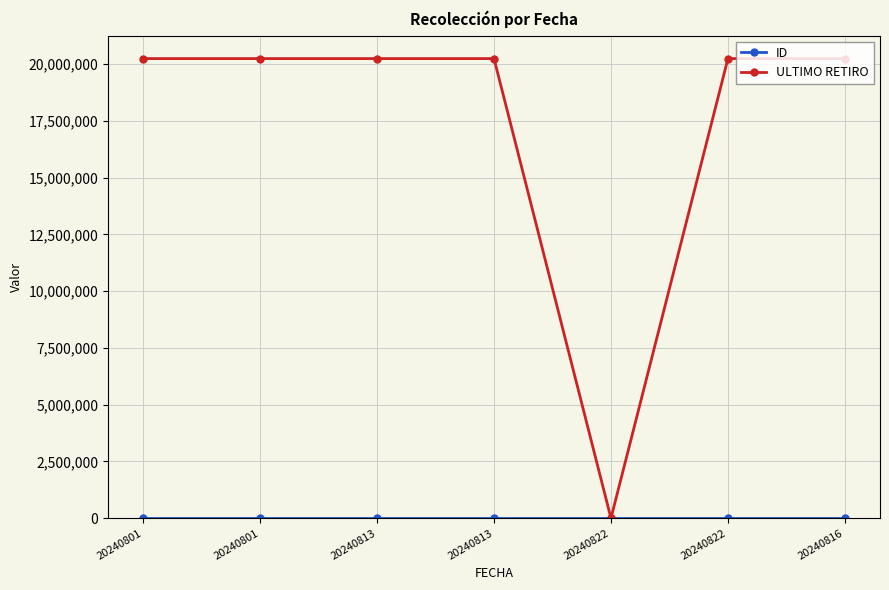

Is the value of ID at 20240822 greater than the value of ULTIMO RETIRO at 20240801?

No